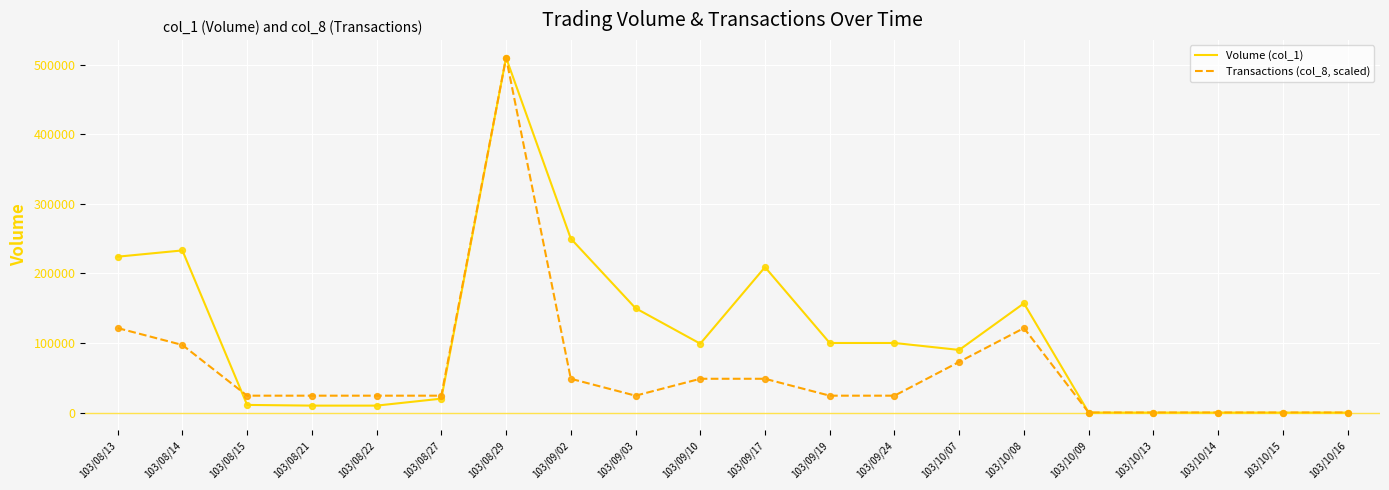

Between 103/09/19 and 103/10/15, which series saw the biggest shift?

Volume (col_1)